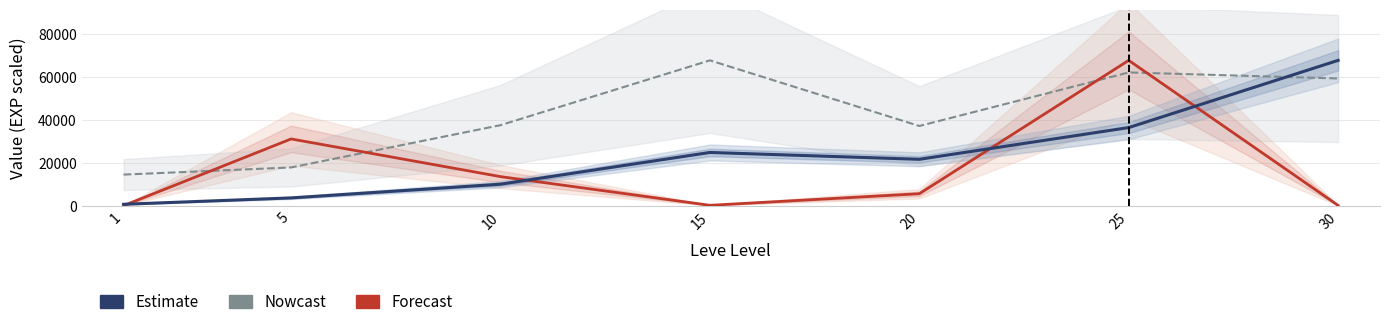

After their last crossing, which series has the higher values: Estimate or Nowcast?

Estimate